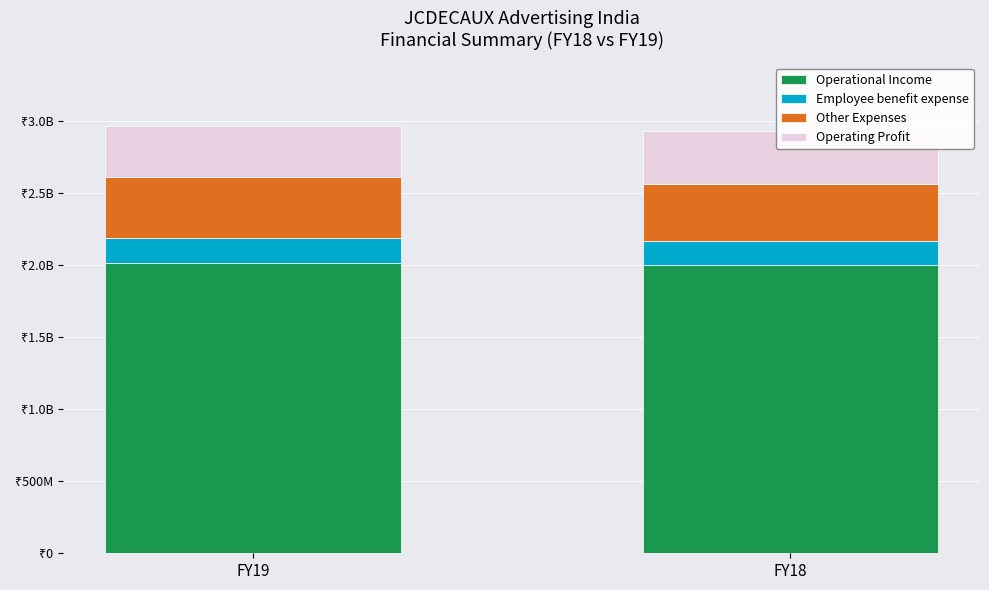

Which series changed the most between FY19 and FY18?

Other Expenses